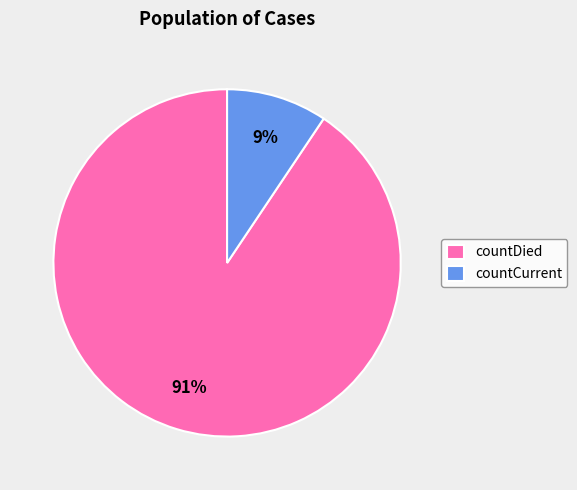

Do countDied and countCurrent together represent more than half of the pie?

Yes